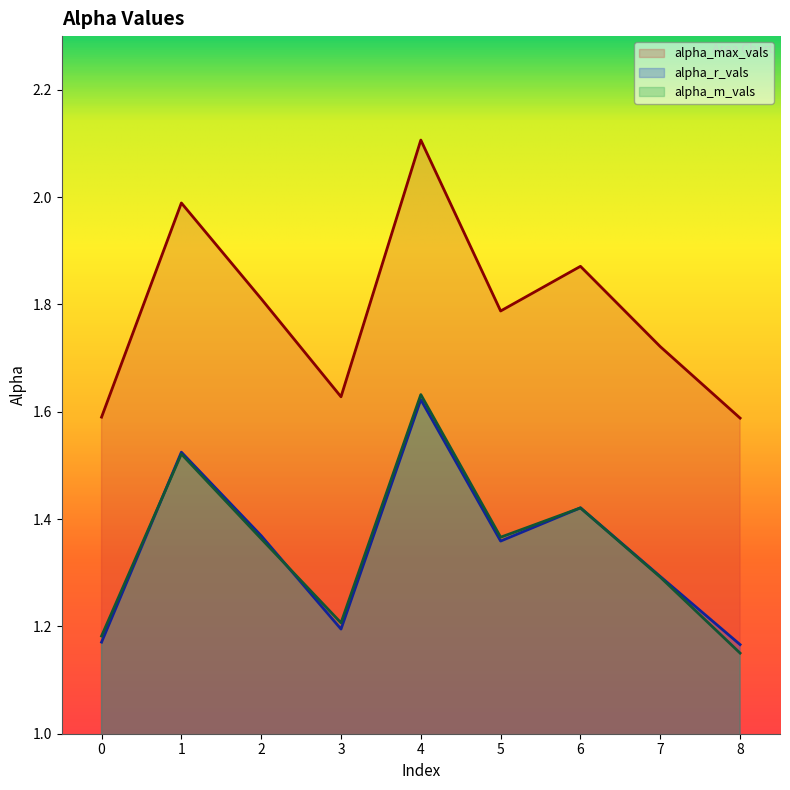

Is the value of alpha_m_vals at 2 greater than the value of alpha_r_vals at 2?

No